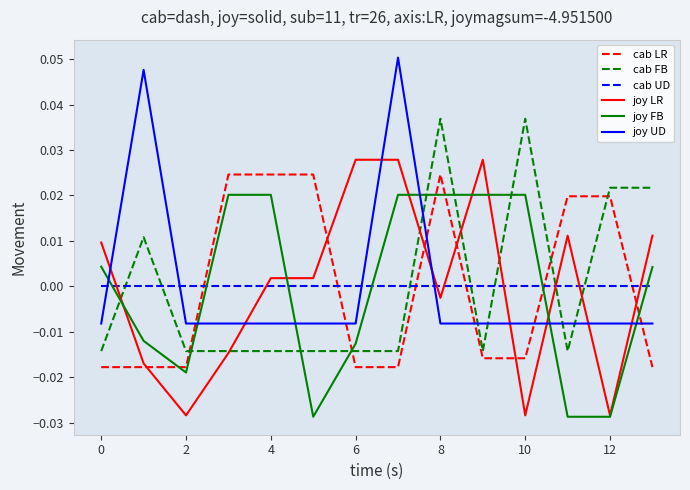

True or false: joy FB and cab UD cross at least once.

True